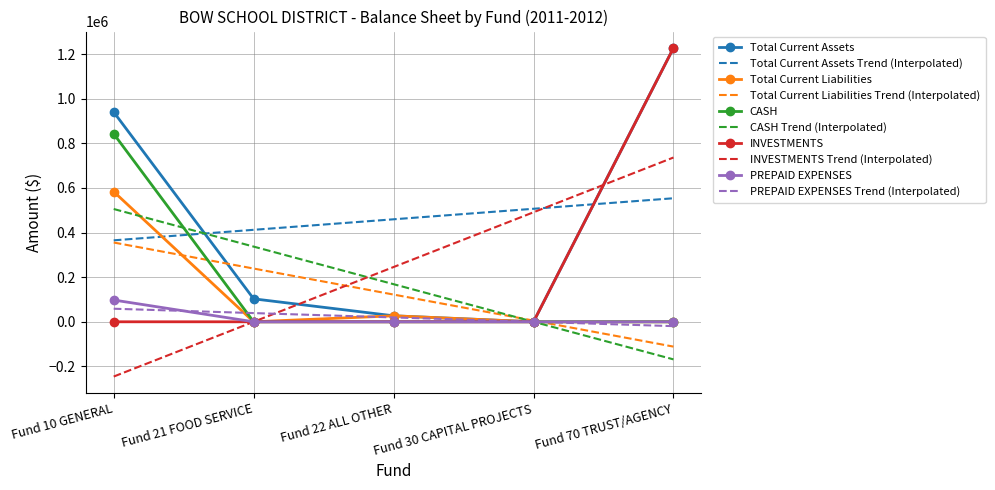

How many positive values does the CASH series have?

1